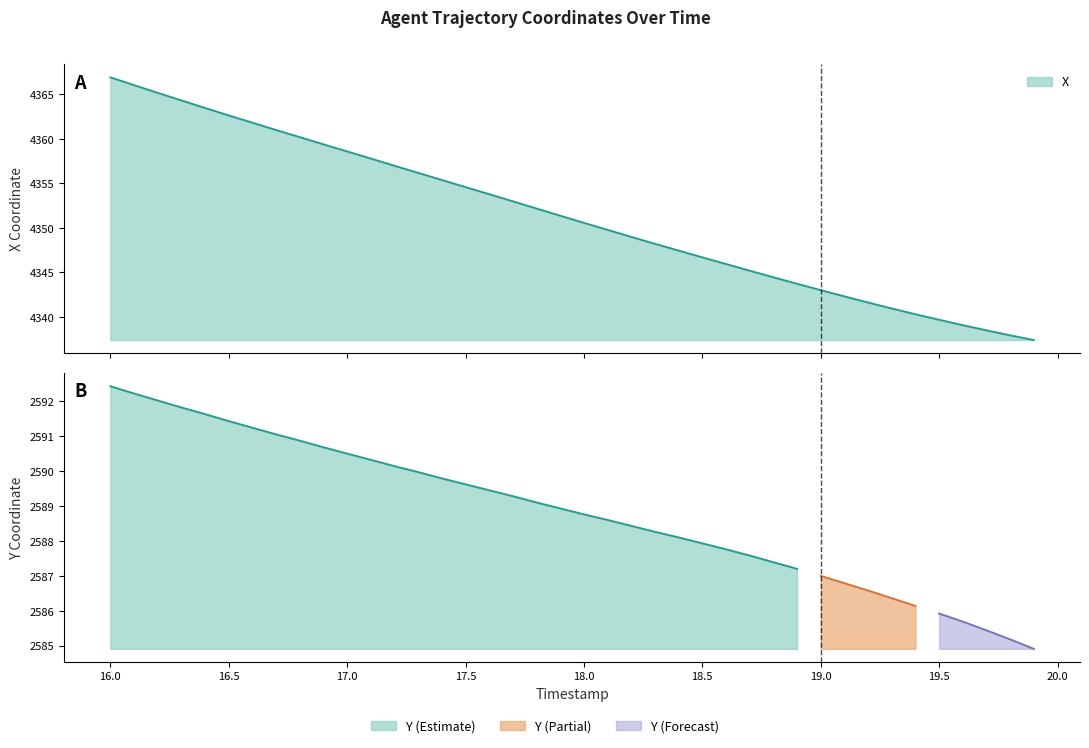

What is the approximate value at 17.2?

4357.0